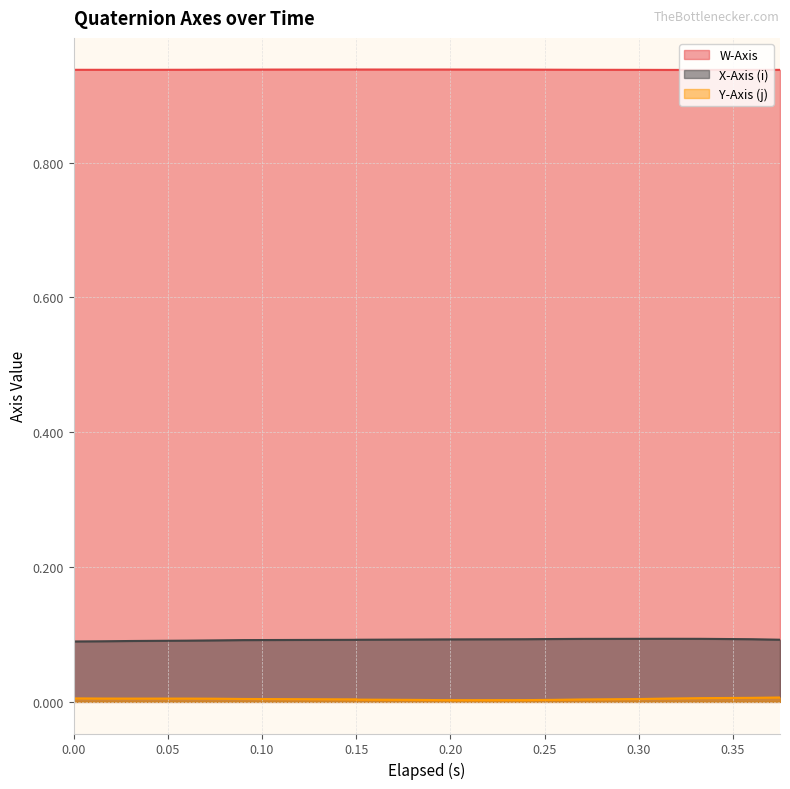

Is it true that X-Axis (i) equals 0.1 at 0.015?

False